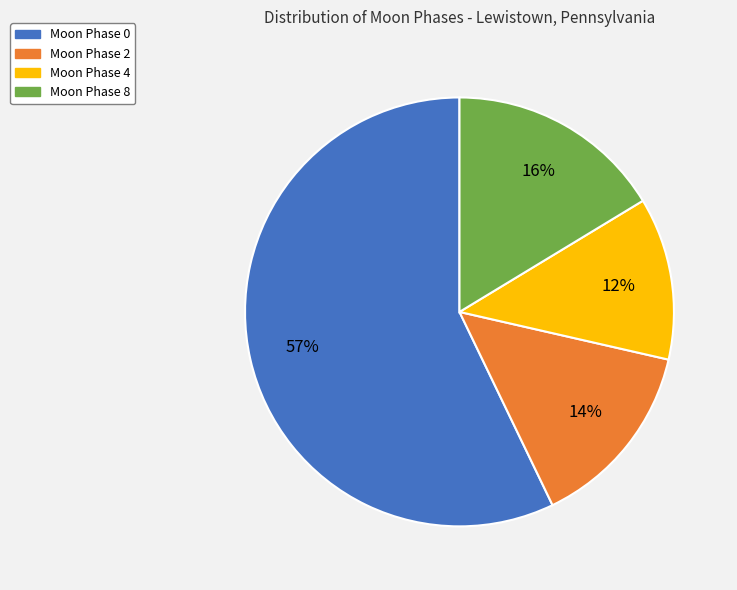

To the nearest percent, what is the average slice percentage?

25%